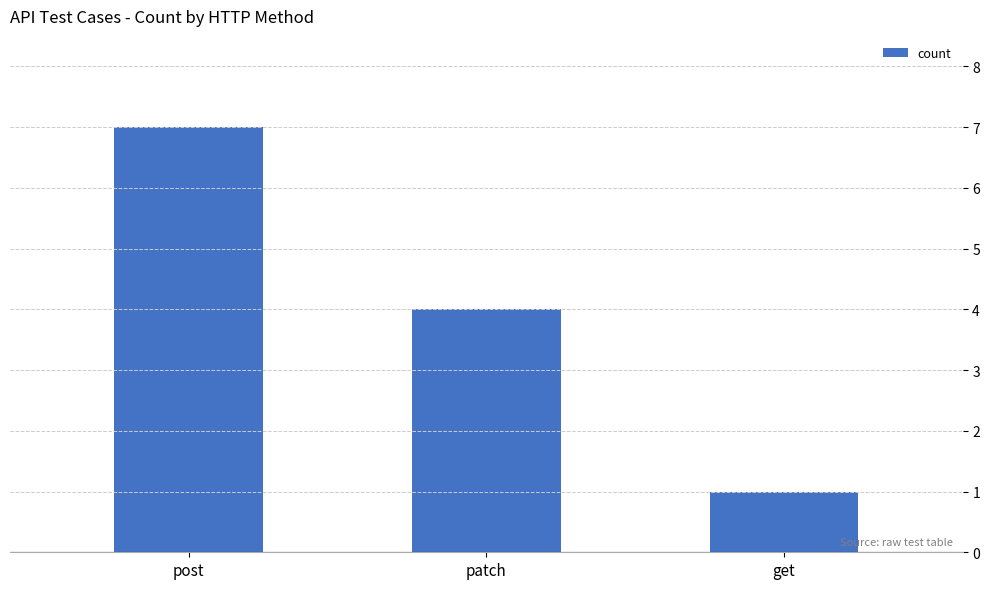

The chart shows a value of 7 at post. True or false?

True